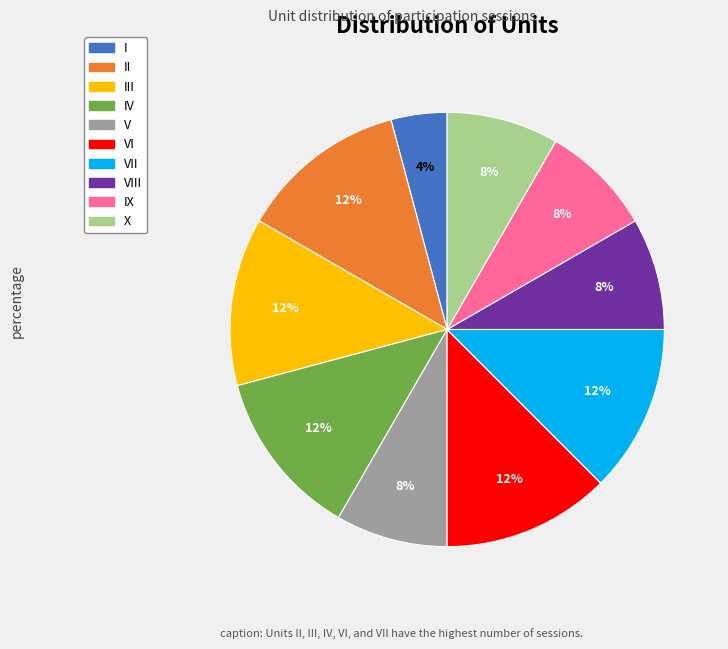

Does any single category account for the majority?

No